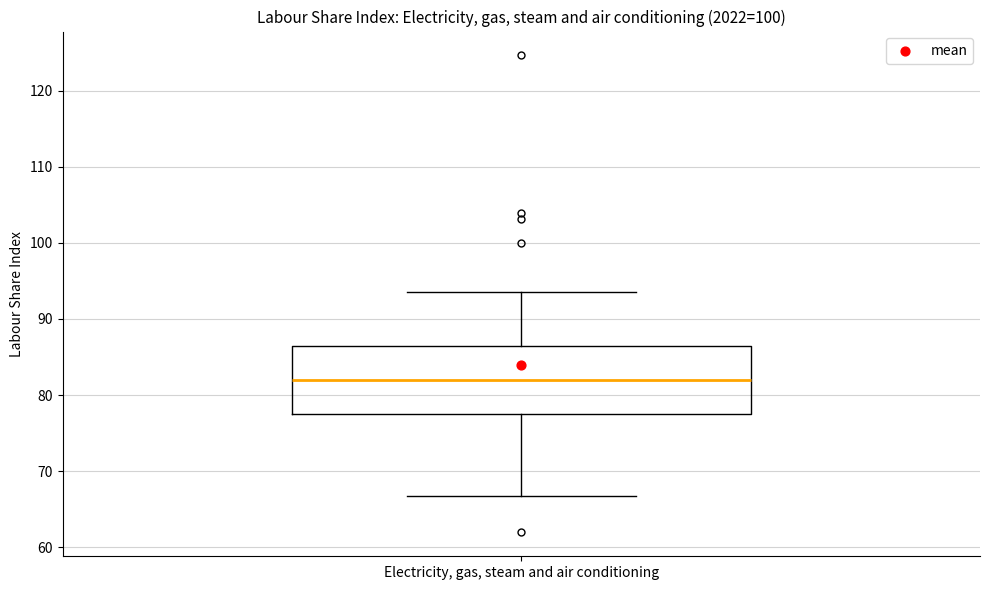

Transcribe this box plot: give where the median line is, the range the box spans, and where the two whiskers end, as read against the y-axis. The values are not printed on the chart, so give them approximately, as read against the axis.

median 82, box 77 to 86, whiskers 67 to 93